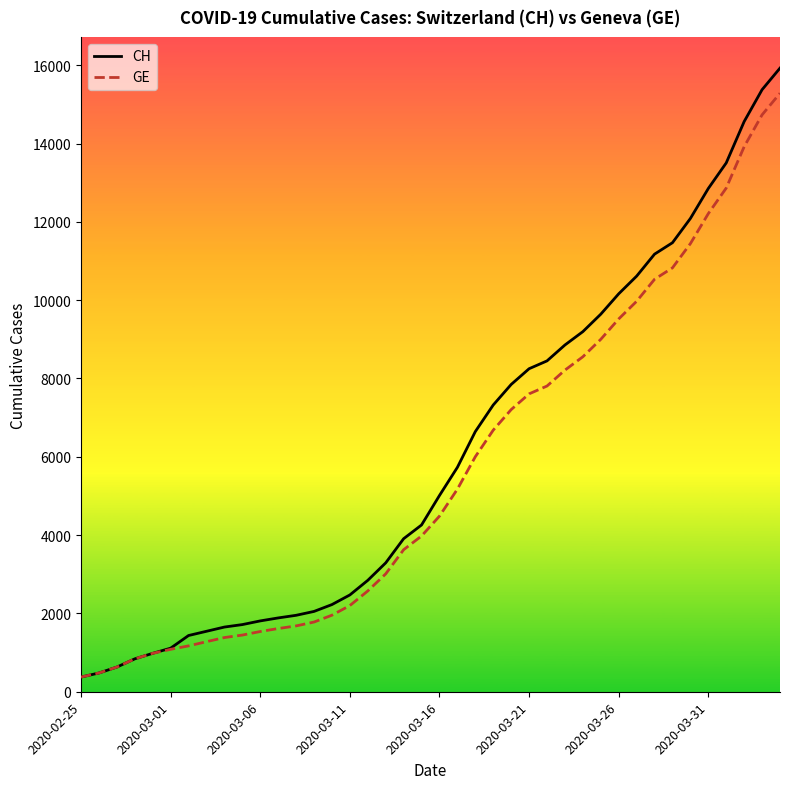

Which series has the largest range (max minus min)?

CH